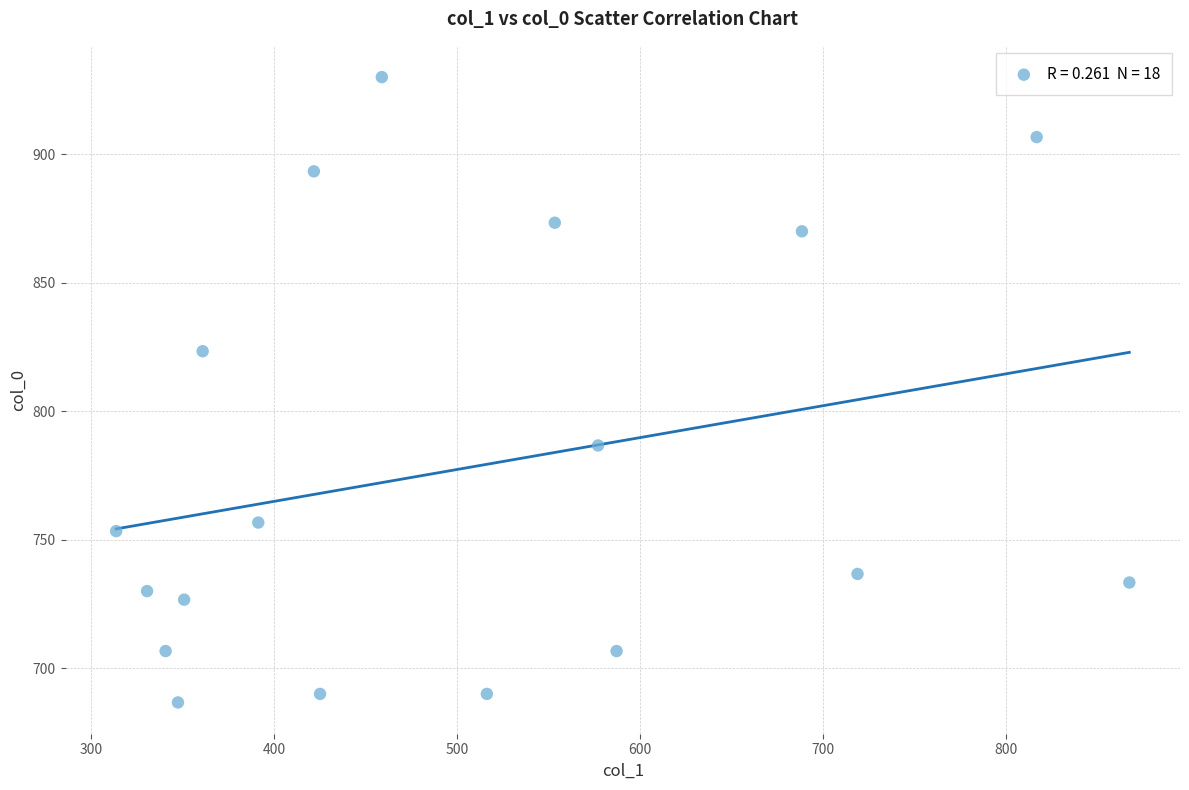

What Y value in the scatter plot is closest to 808?

823.3